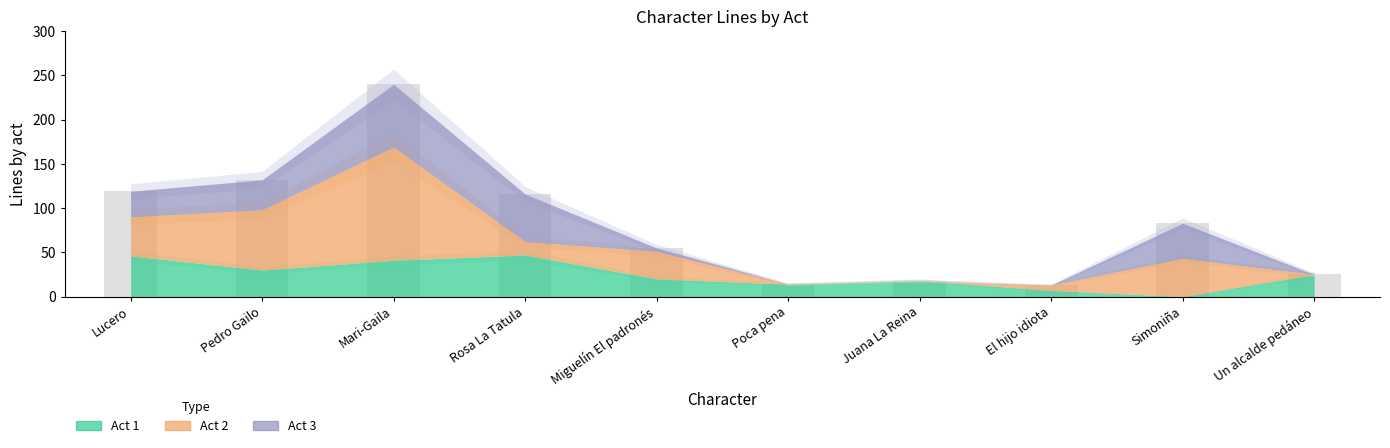

What is the change in value from El hijo idiota to Un alcalde pedáneo?

+12